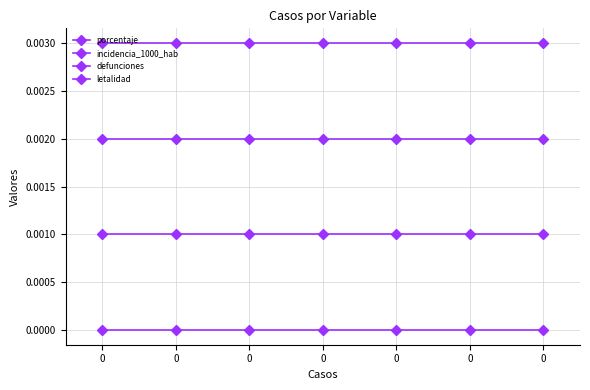

True or false: letalidad and incidencia_1000_hab intersect in this chart.

False